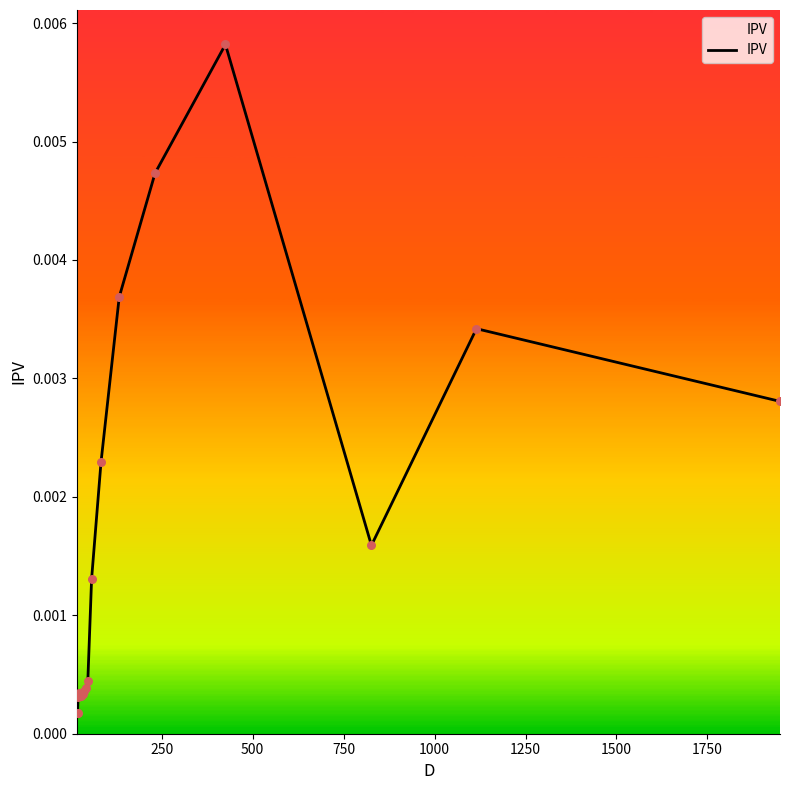

Does the chart have visible grid lines?

No